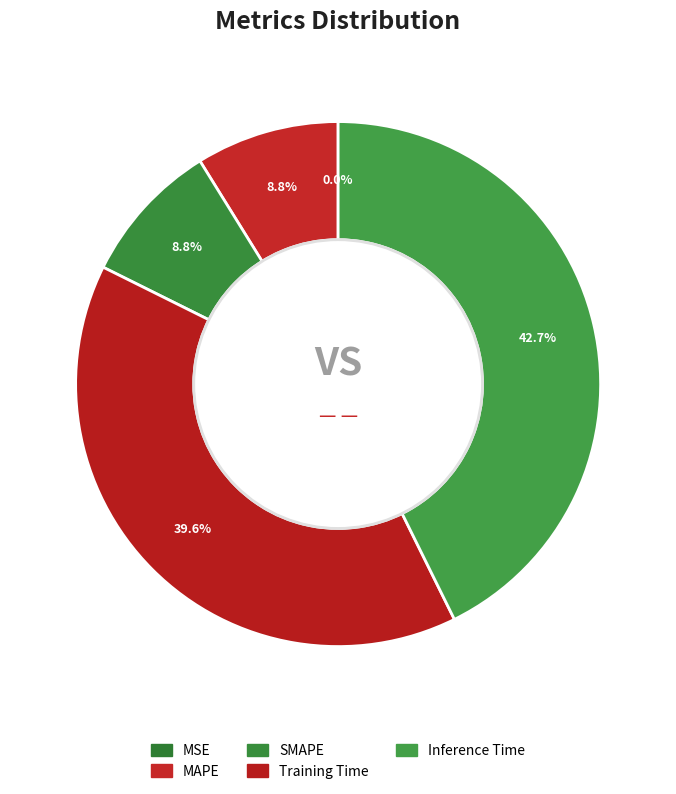

Rank the categories by value from lowest to highest.

MSE, MAPE, SMAPE, Training Time, Inference Time